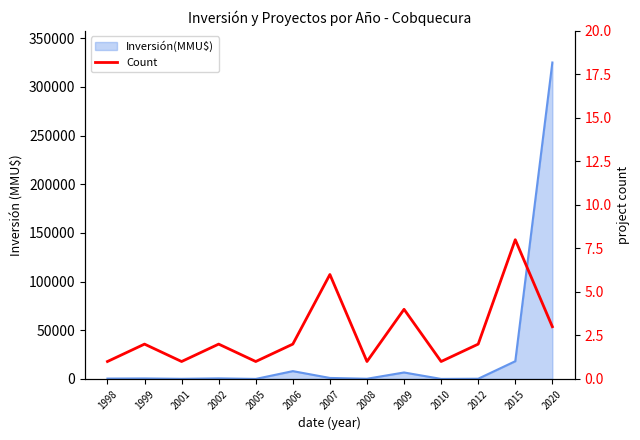

Where is the data nearest to the value 4?

2009